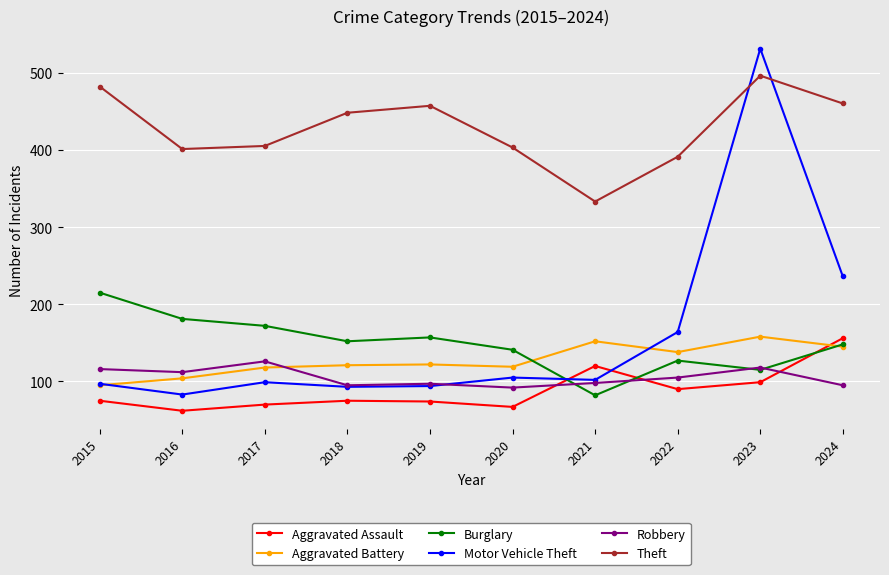

What is the difference between the Theft values at 2024 and 2022?

69